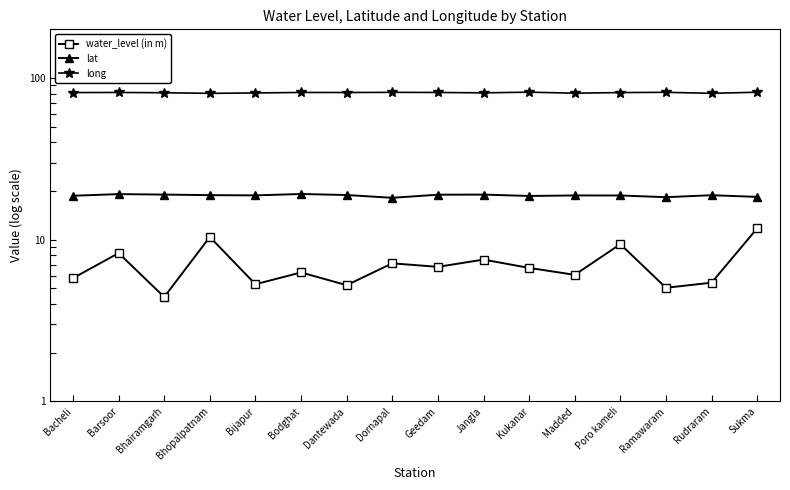

At which category is the sum across all series the highest?

Sukma